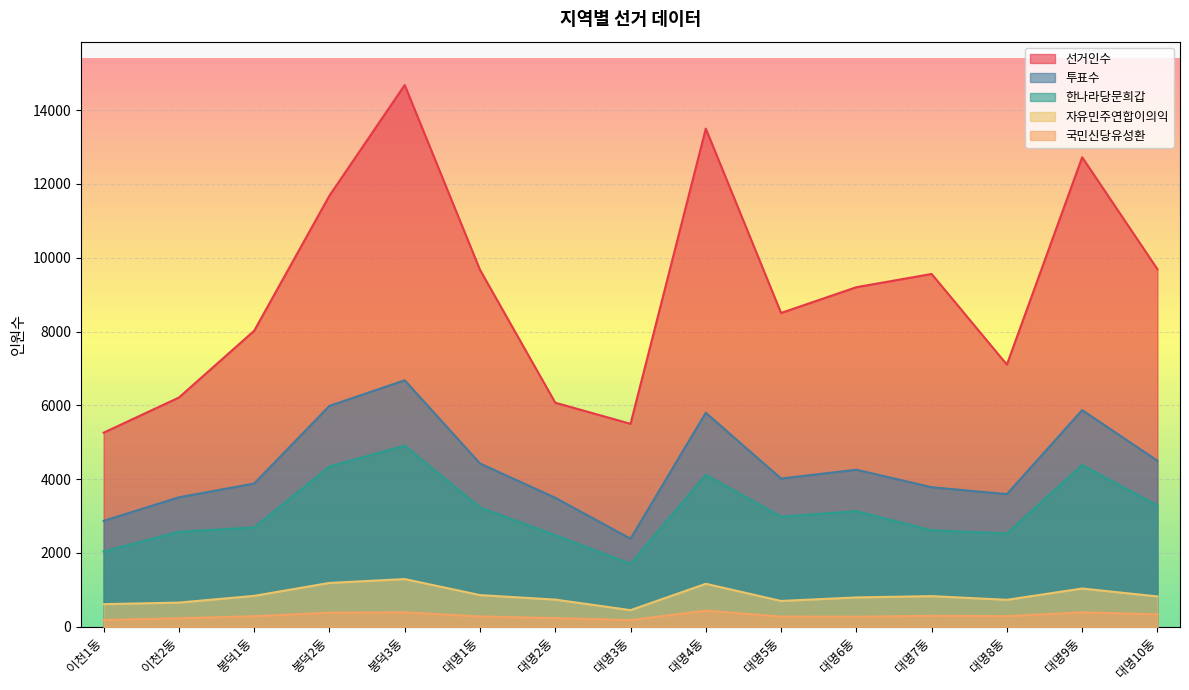

What is the difference between the second highest and minimum values in the 선거인수 series?

8240